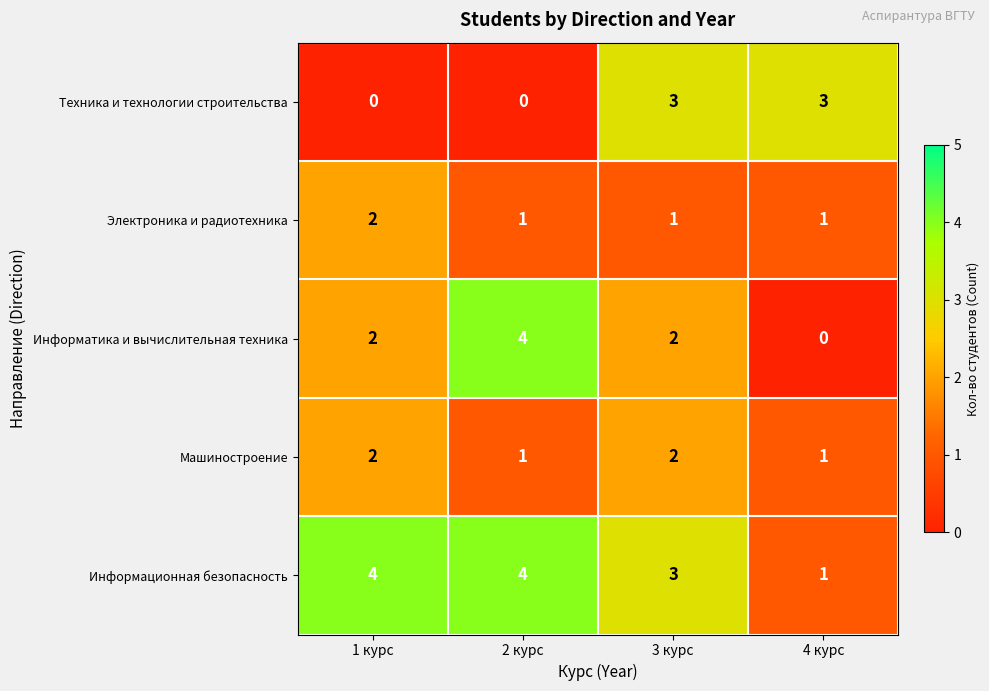

Reading right to left, list all the values displayed in this chart.

Техника и технологии строительства: 4 курс=3	3 курс=3	2 курс=0	1 курс=0
Электроника и радиотехника: 4 курс=1	3 курс=1	2 курс=1	1 курс=2
Информатика и вычислительная техника: 4 курс=0	3 курс=2	2 курс=4	1 курс=2
Машиностроение: 4 курс=1	3 курс=2	2 курс=1	1 курс=2
Информационная безопасность: 4 курс=1	3 курс=3	2 курс=4	1 курс=4